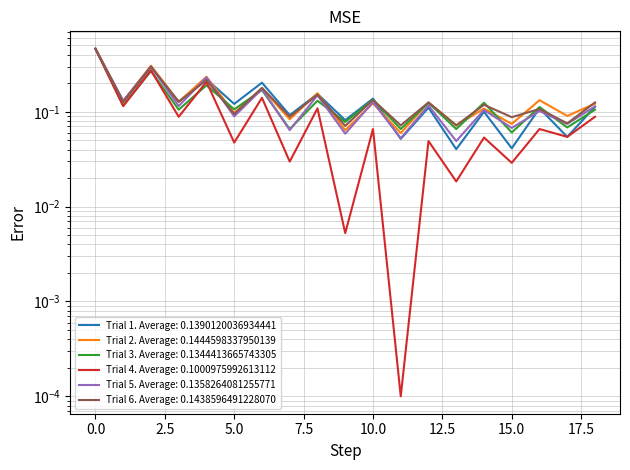

How many times do Trial 2 and Trial 5 cross each other?

3